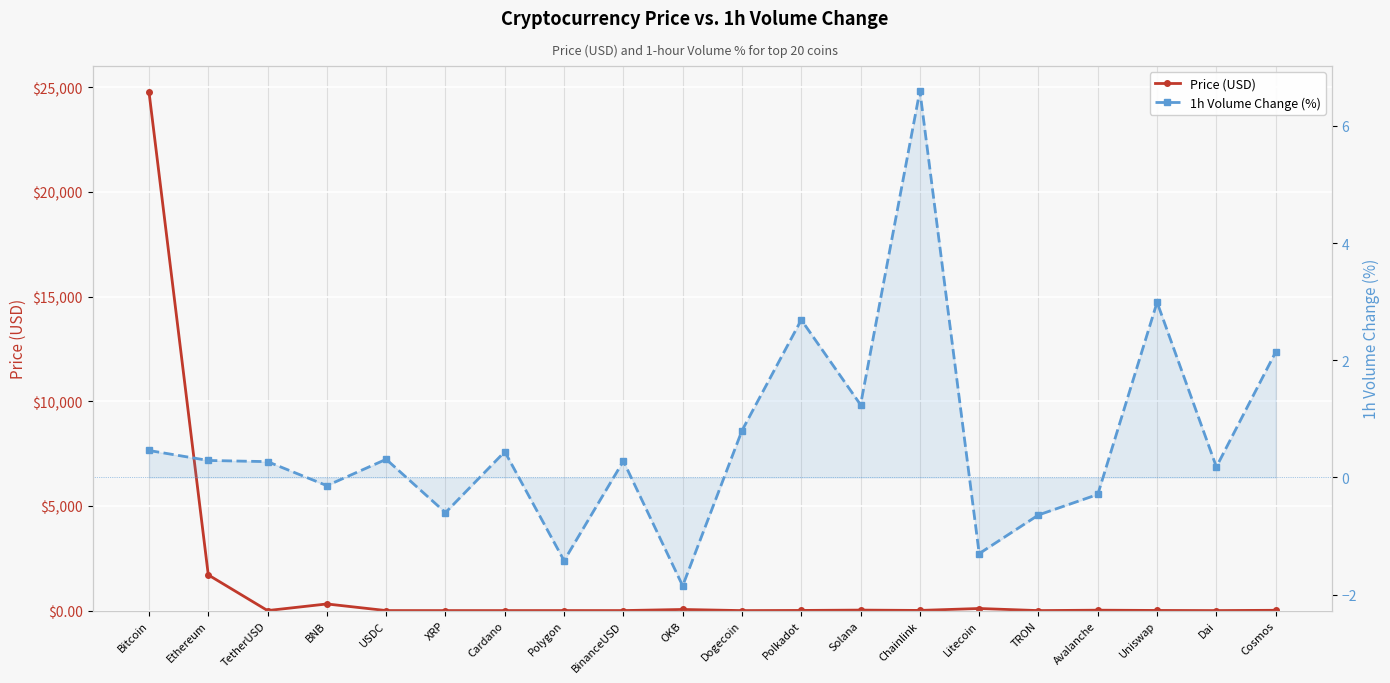

What is the label of the 13th point from the left?

Solana